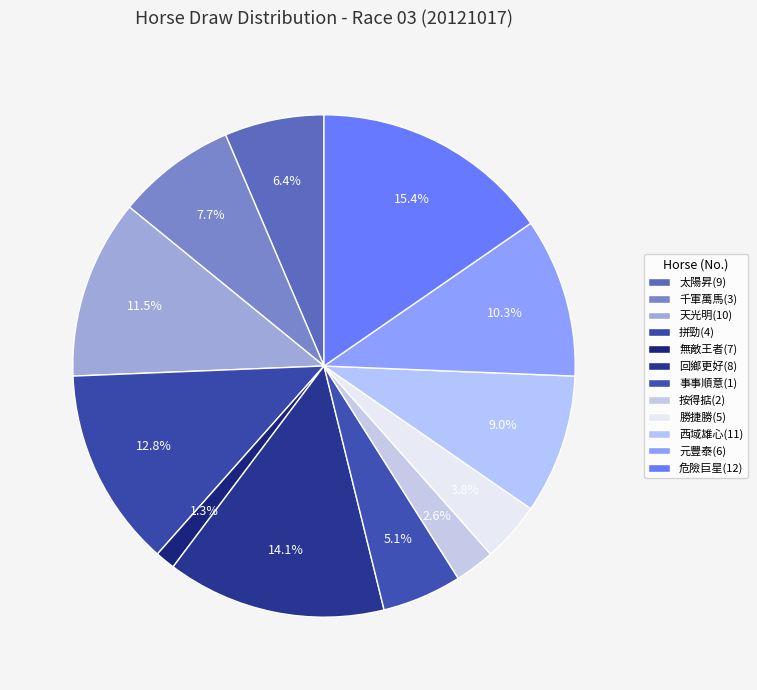

What is the largest slice in the pie chart?

危險巨星(12)